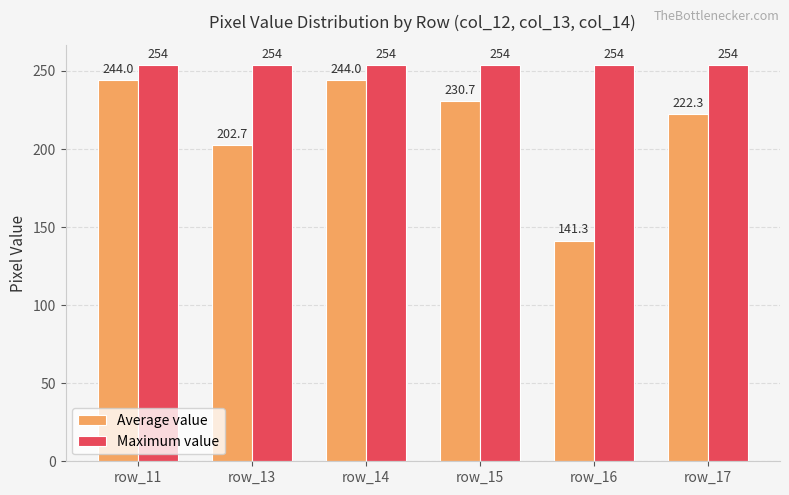

Is the value of Maximum value at row_15 greater than the value of Average value at row_13?

Yes